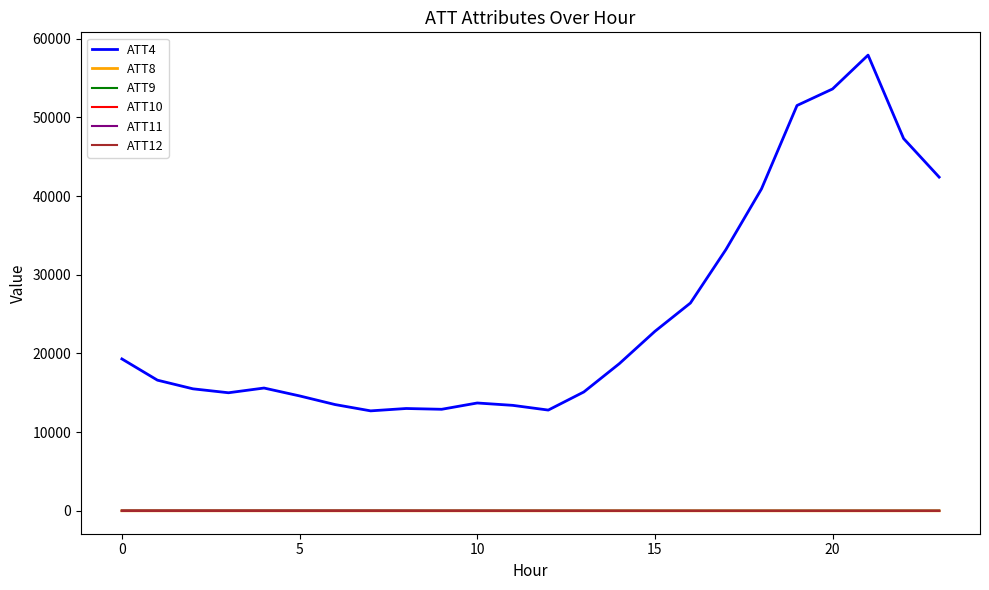

What is the average value of the ATT8 series?

3.1